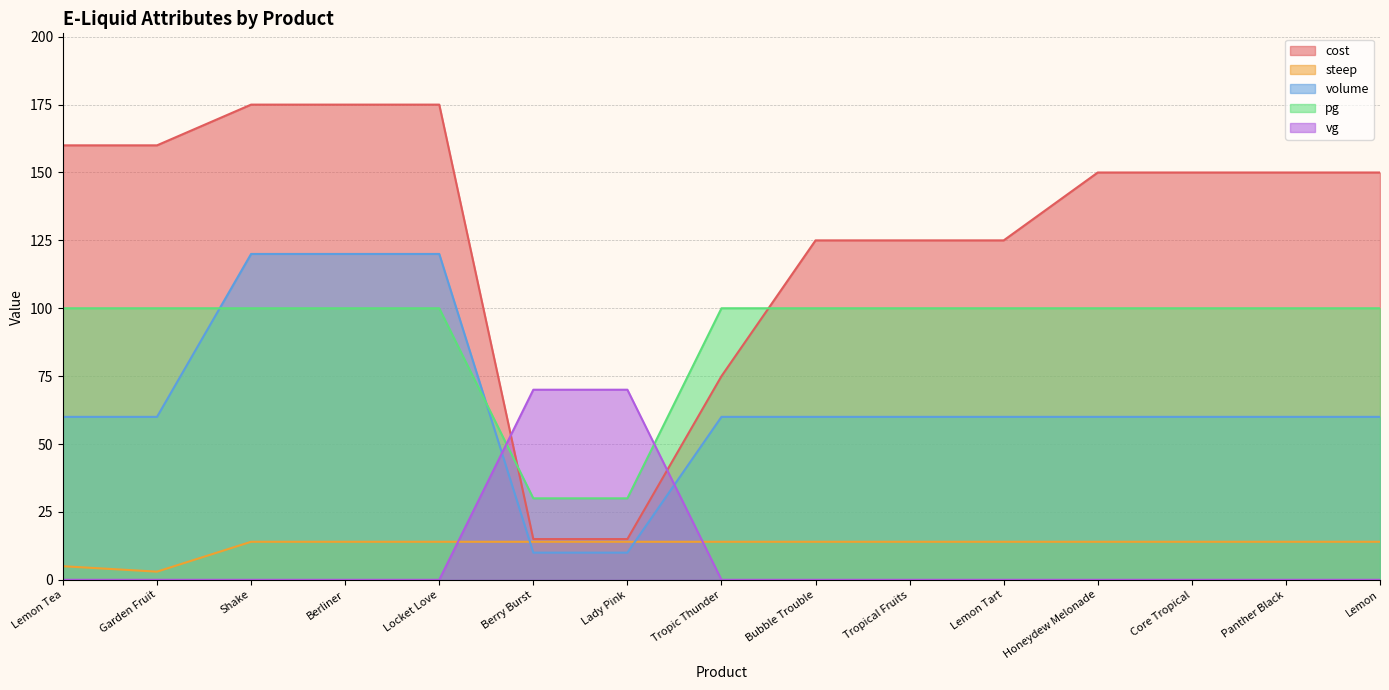

Reading left to right, transcribe all the data shown in this chart.

cost: Lemon Tea=160	Garden Fruit=160	Shake=175	Berliner=175	Locket Love=175	Berry Burst=15	Lady Pink=15	Tropic Thunder=75	Bubble Trouble=125	Tropical Fruits=125	Lemon Tart=125	Honeydew Melonade=150	Core Tropical=150	Panther Black=150	Lemon=150
steep: Lemon Tea=5	Garden Fruit=3	Shake=14	Berliner=14	Locket Love=14	Berry Burst=14	Lady Pink=14	Tropic Thunder=14	Bubble Trouble=14	Tropical Fruits=14	Lemon Tart=14	Honeydew Melonade=14	Core Tropical=14	Panther Black=14	Lemon=14
volume: Lemon Tea=60	Garden Fruit=60	Shake=120	Berliner=120	Locket Love=120	Berry Burst=10	Lady Pink=10	Tropic Thunder=60	Bubble Trouble=60	Tropical Fruits=60	Lemon Tart=60	Honeydew Melonade=60	Core Tropical=60	Panther Black=60	Lemon=60
pg: Lemon Tea=100	Garden Fruit=100	Shake=100	Berliner=100	Locket Love=100	Berry Burst=30	Lady Pink=30	Tropic Thunder=100	Bubble Trouble=100	Tropical Fruits=100	Lemon Tart=100	Honeydew Melonade=100	Core Tropical=100	Panther Black=100	Lemon=100
vg: Lemon Tea=0	Garden Fruit=0	Shake=0	Berliner=0	Locket Love=0	Berry Burst=70	Lady Pink=70	Tropic Thunder=0	Bubble Trouble=0	Tropical Fruits=0	Lemon Tart=0	Honeydew Melonade=0	Core Tropical=0	Panther Black=0	Lemon=0